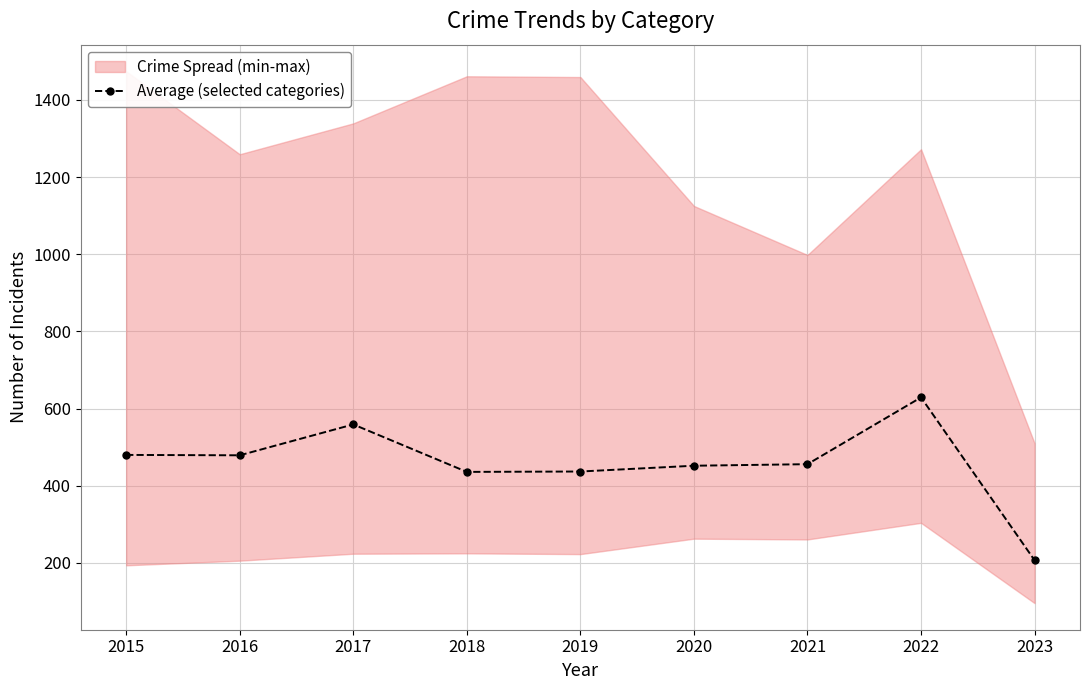

Which label corresponds to the largest value in the chart?

2022